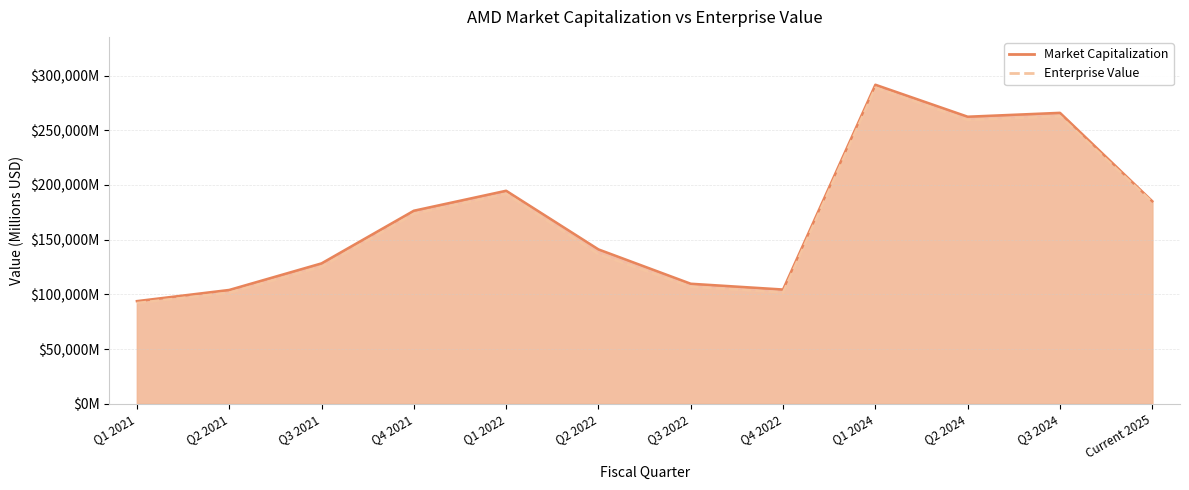

At which label is Enterprise Value closest to 190560?

Q1 2022